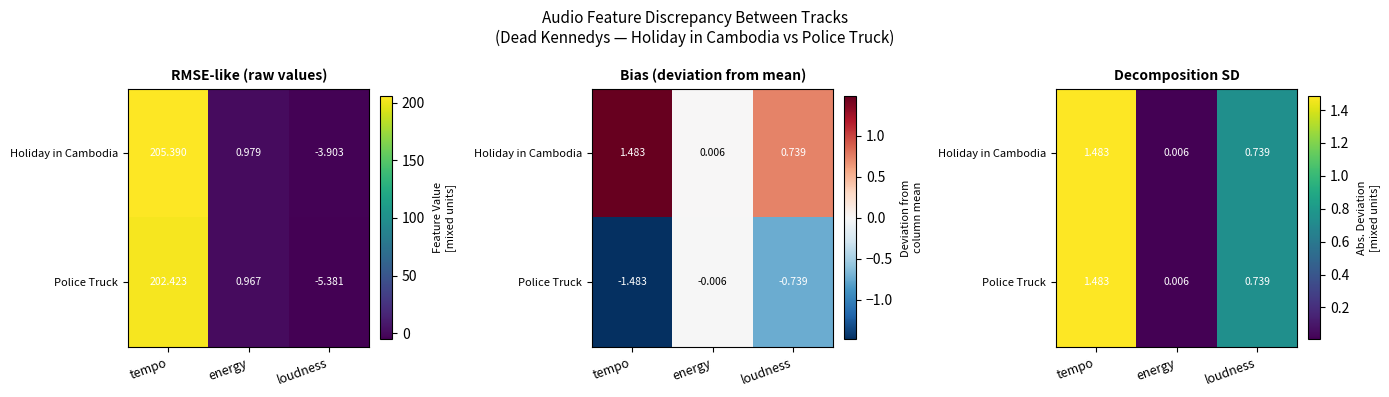

What is the difference between the maximum and minimum values in the Police Truck series?

1.5